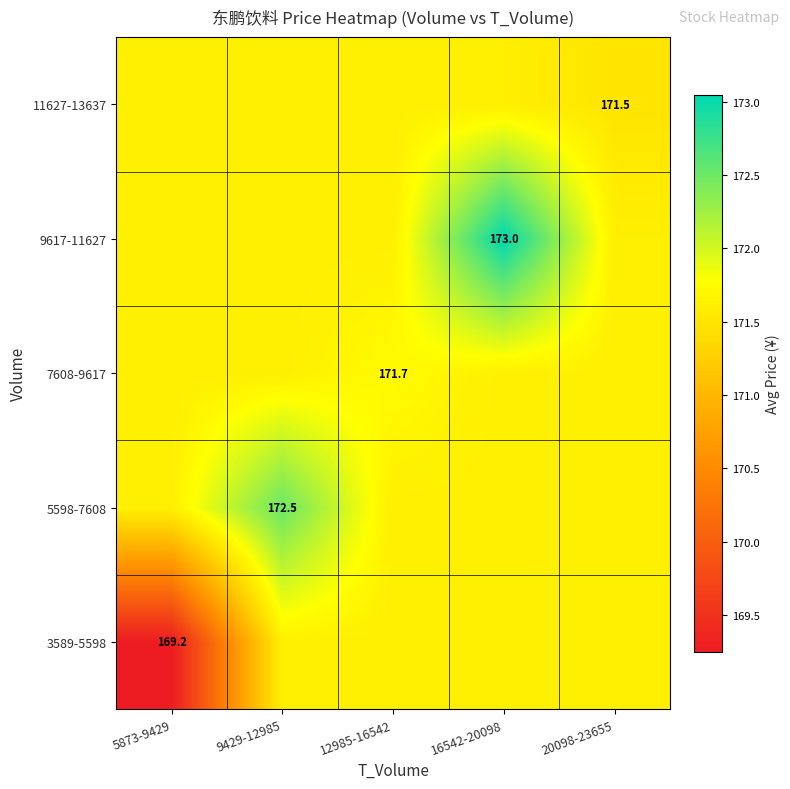

What is the total value across all series at 20098-23655?

857.9